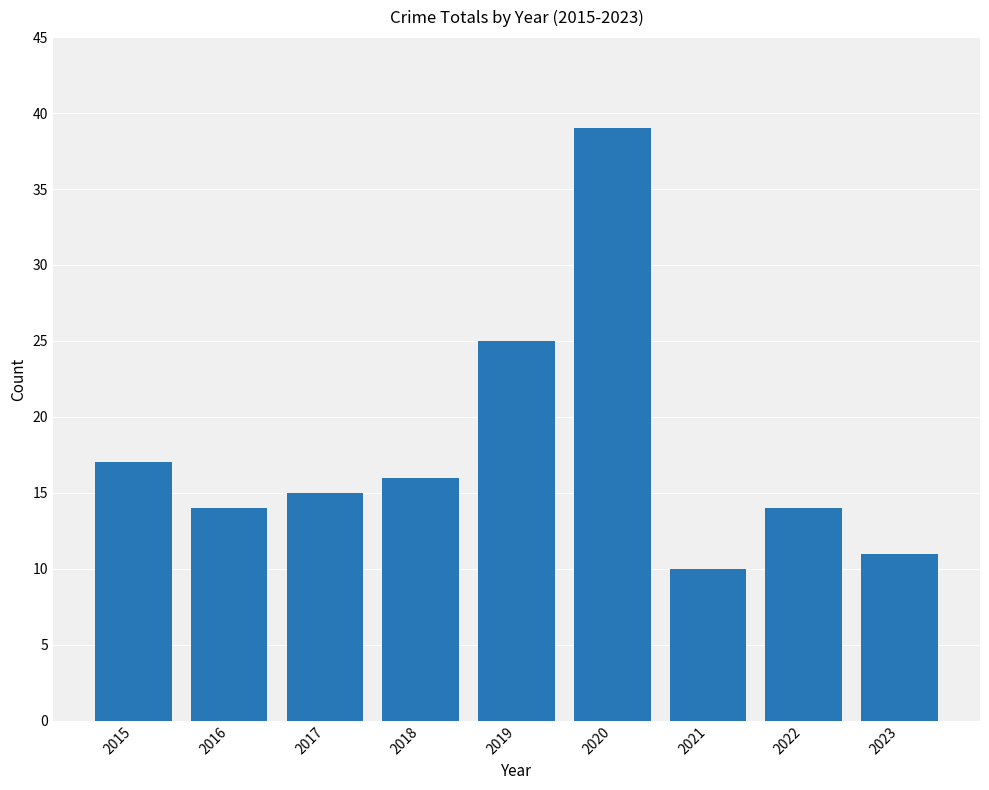

At which label does the data first exceed 15?

2015